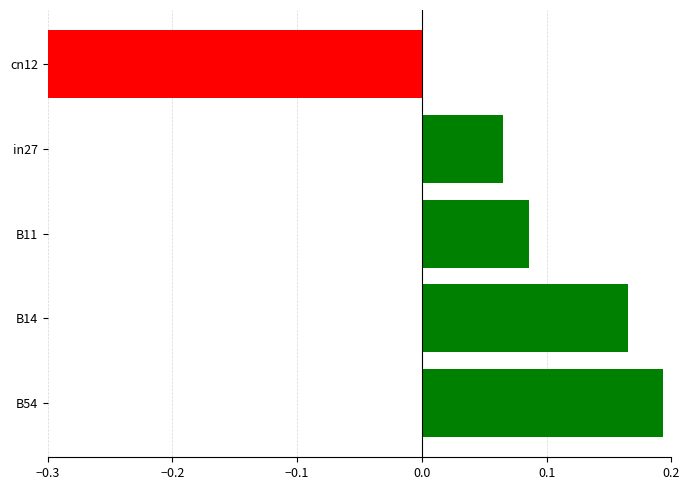

Are the bars grouped side by side (vs. stacked)?

No